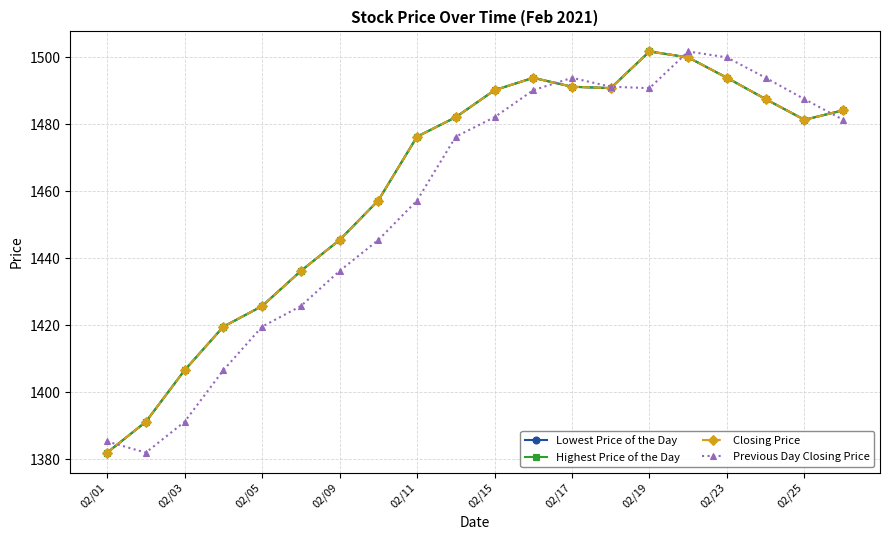

Does the chart have visible grid lines?

Yes